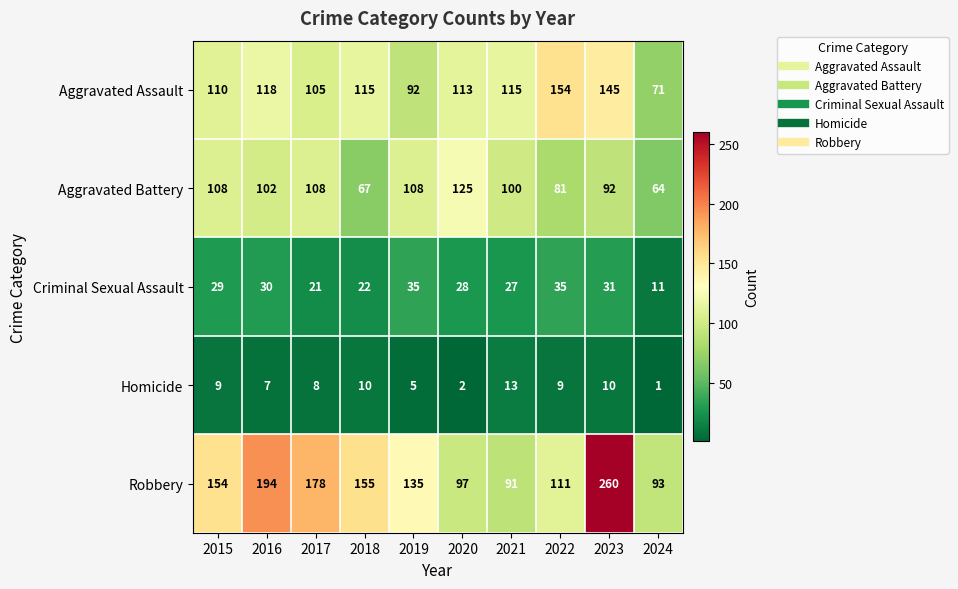

What is the sum of all Aggravated Battery values?

955